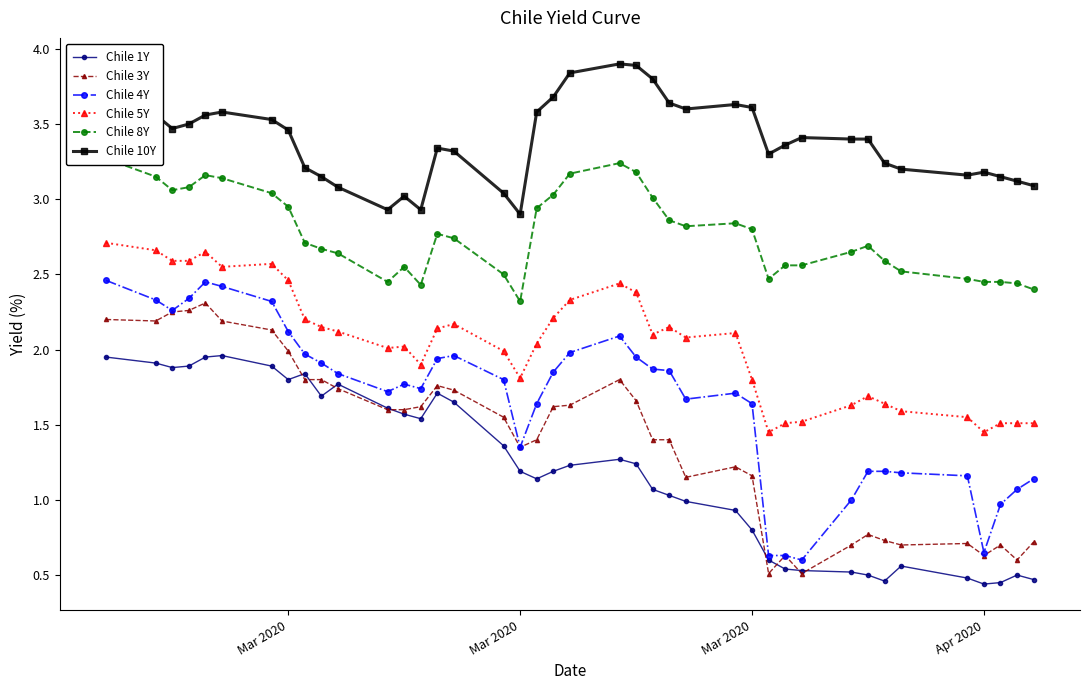

What is the value of the Chile 3Y point at the 15th from the left?

1.8